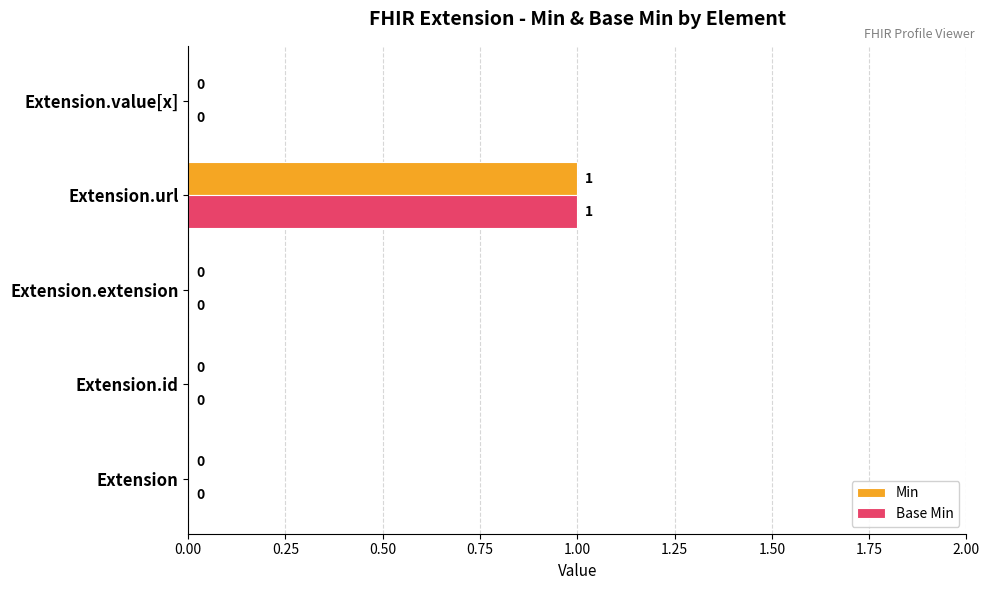

The Min series shows 1 at Extension.value[x]. True or false?

False